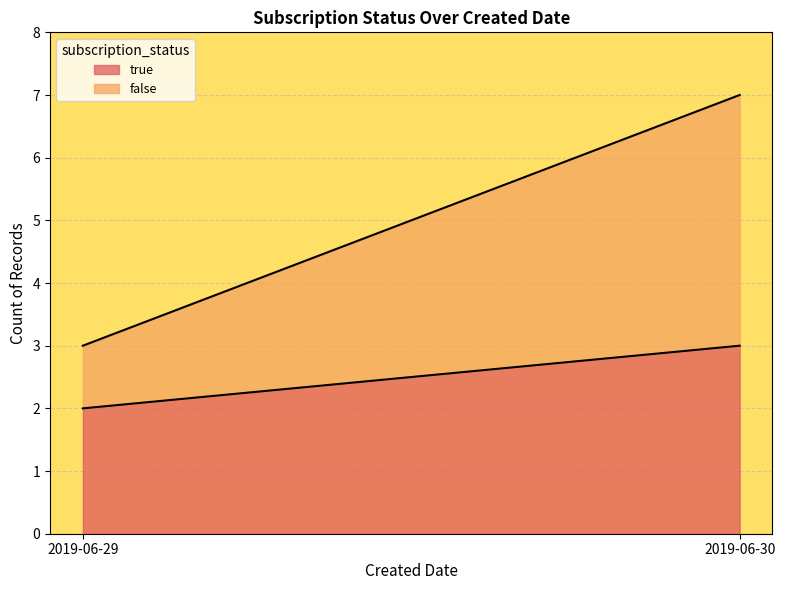

What is the sum of all true values?

5